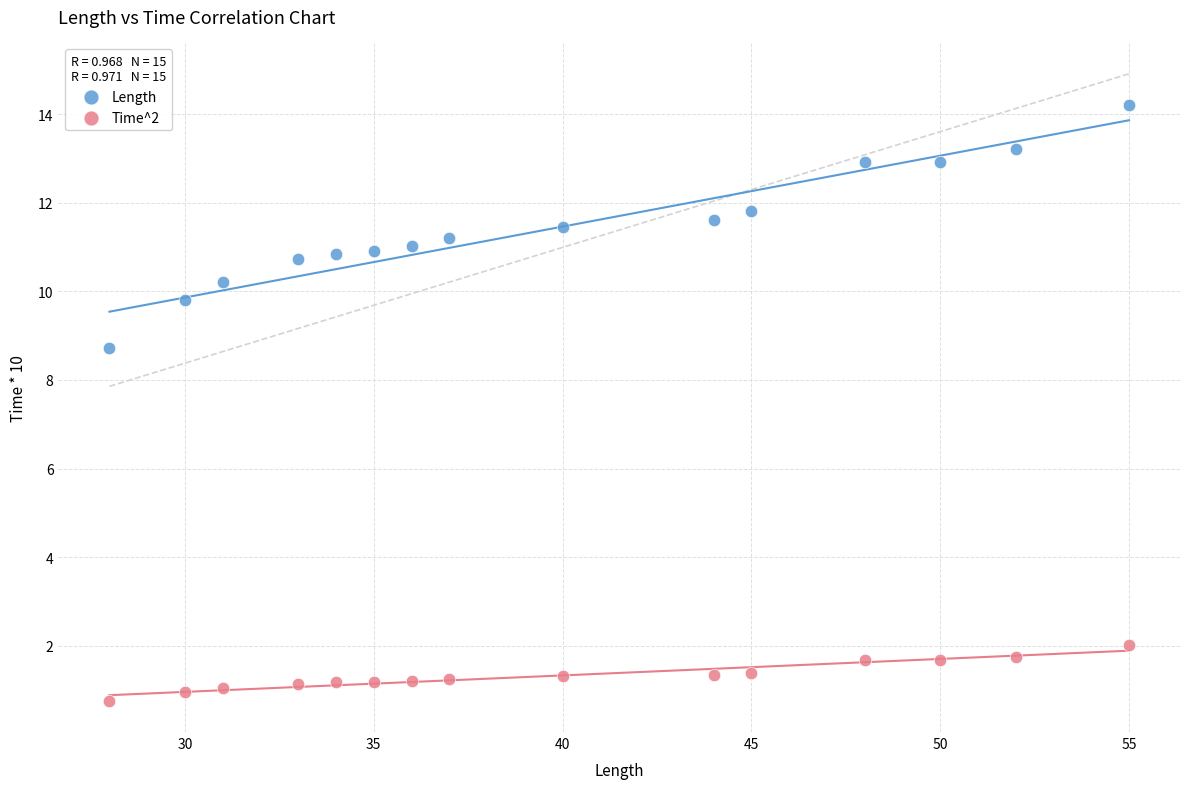

What are all the series names shown in the legend?

Length, Time^2